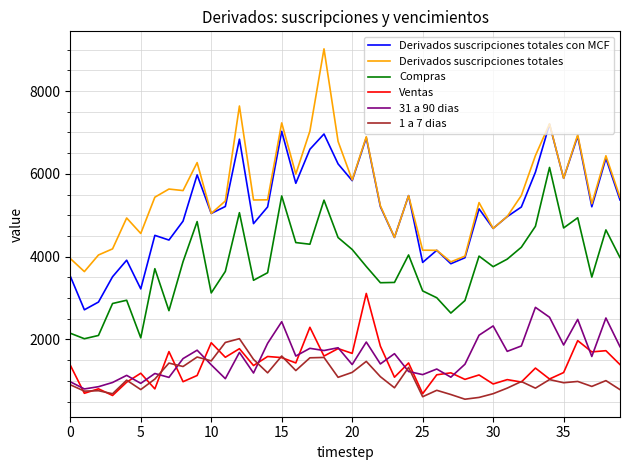

True or false: Derivados suscripciones totales and Ventas intersect in this chart.

False